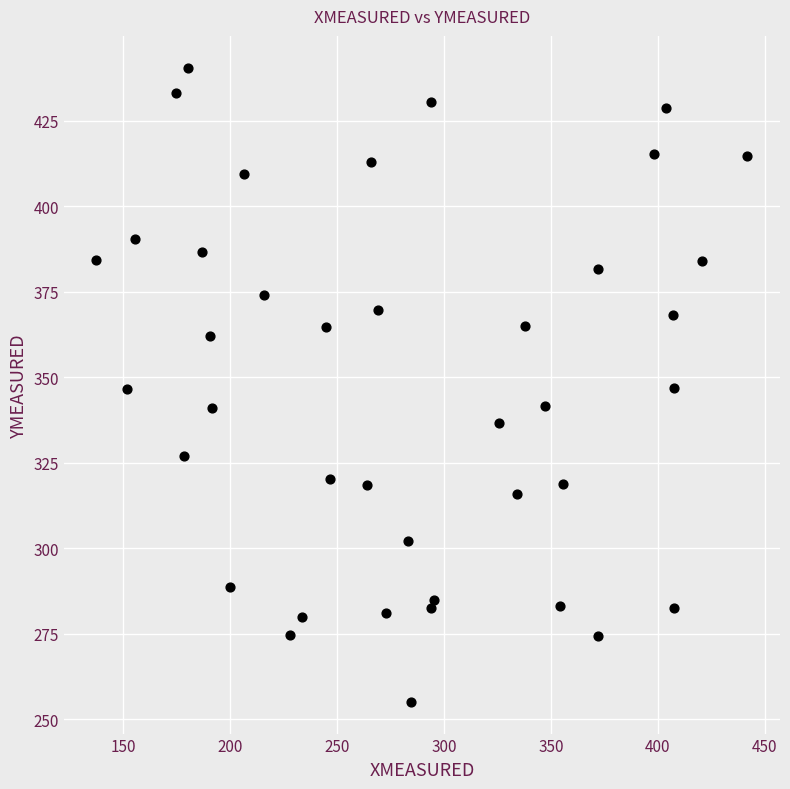

What is the range of Y values (max minus min)?

185.3